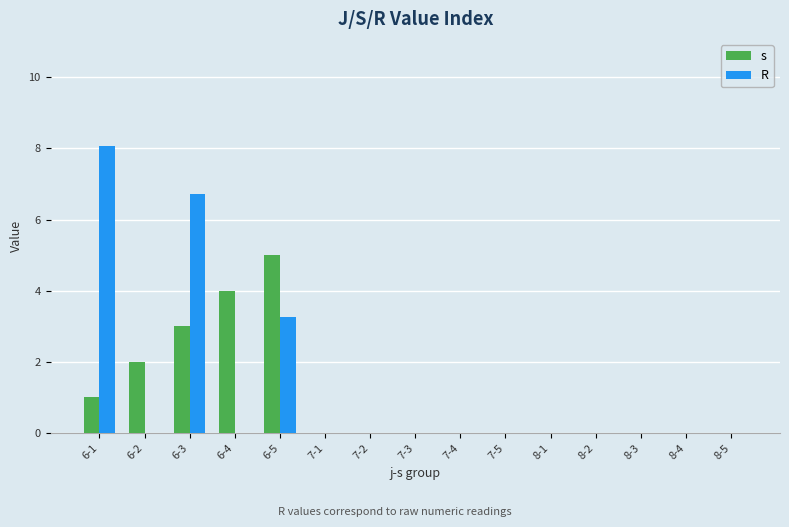

At which category is the sum across all series the highest?

6-3